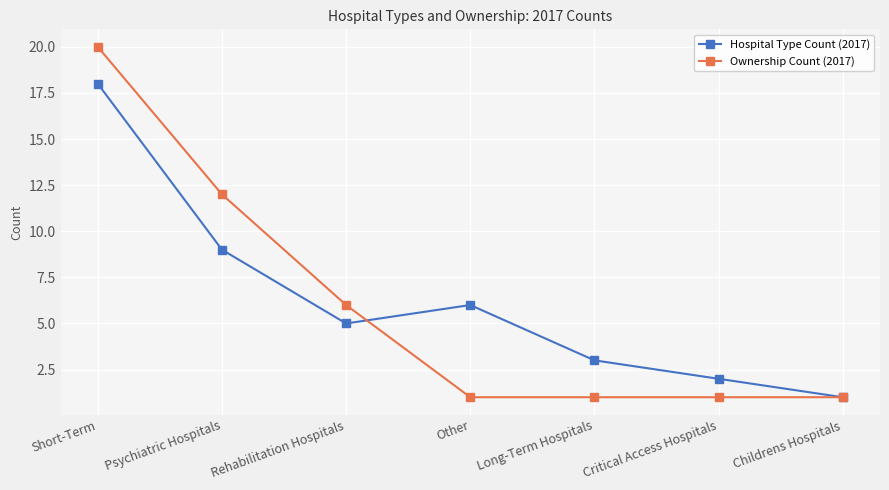

The Hospital Type Count (2017) series shows 2 at Critical Access Hospitals. True or false?

True